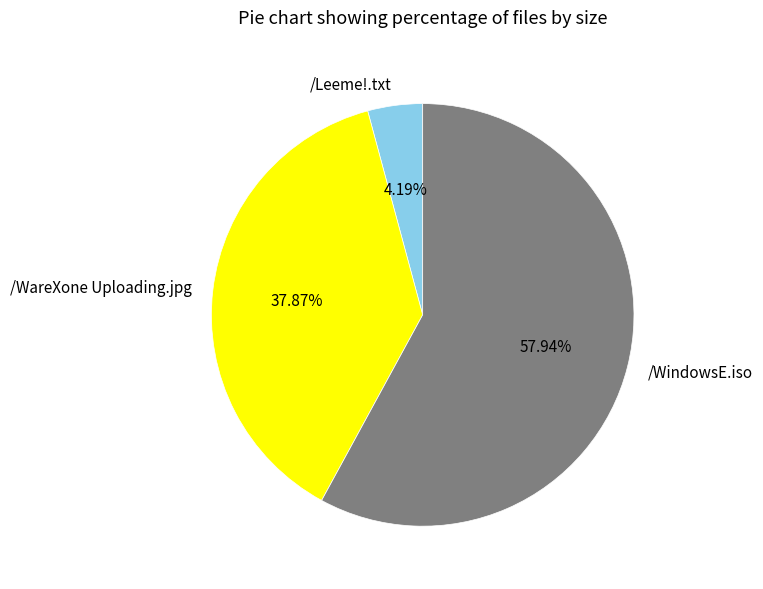

Between /WindowsE.iso and /Leeme!.txt, which is larger?

/WindowsE.iso